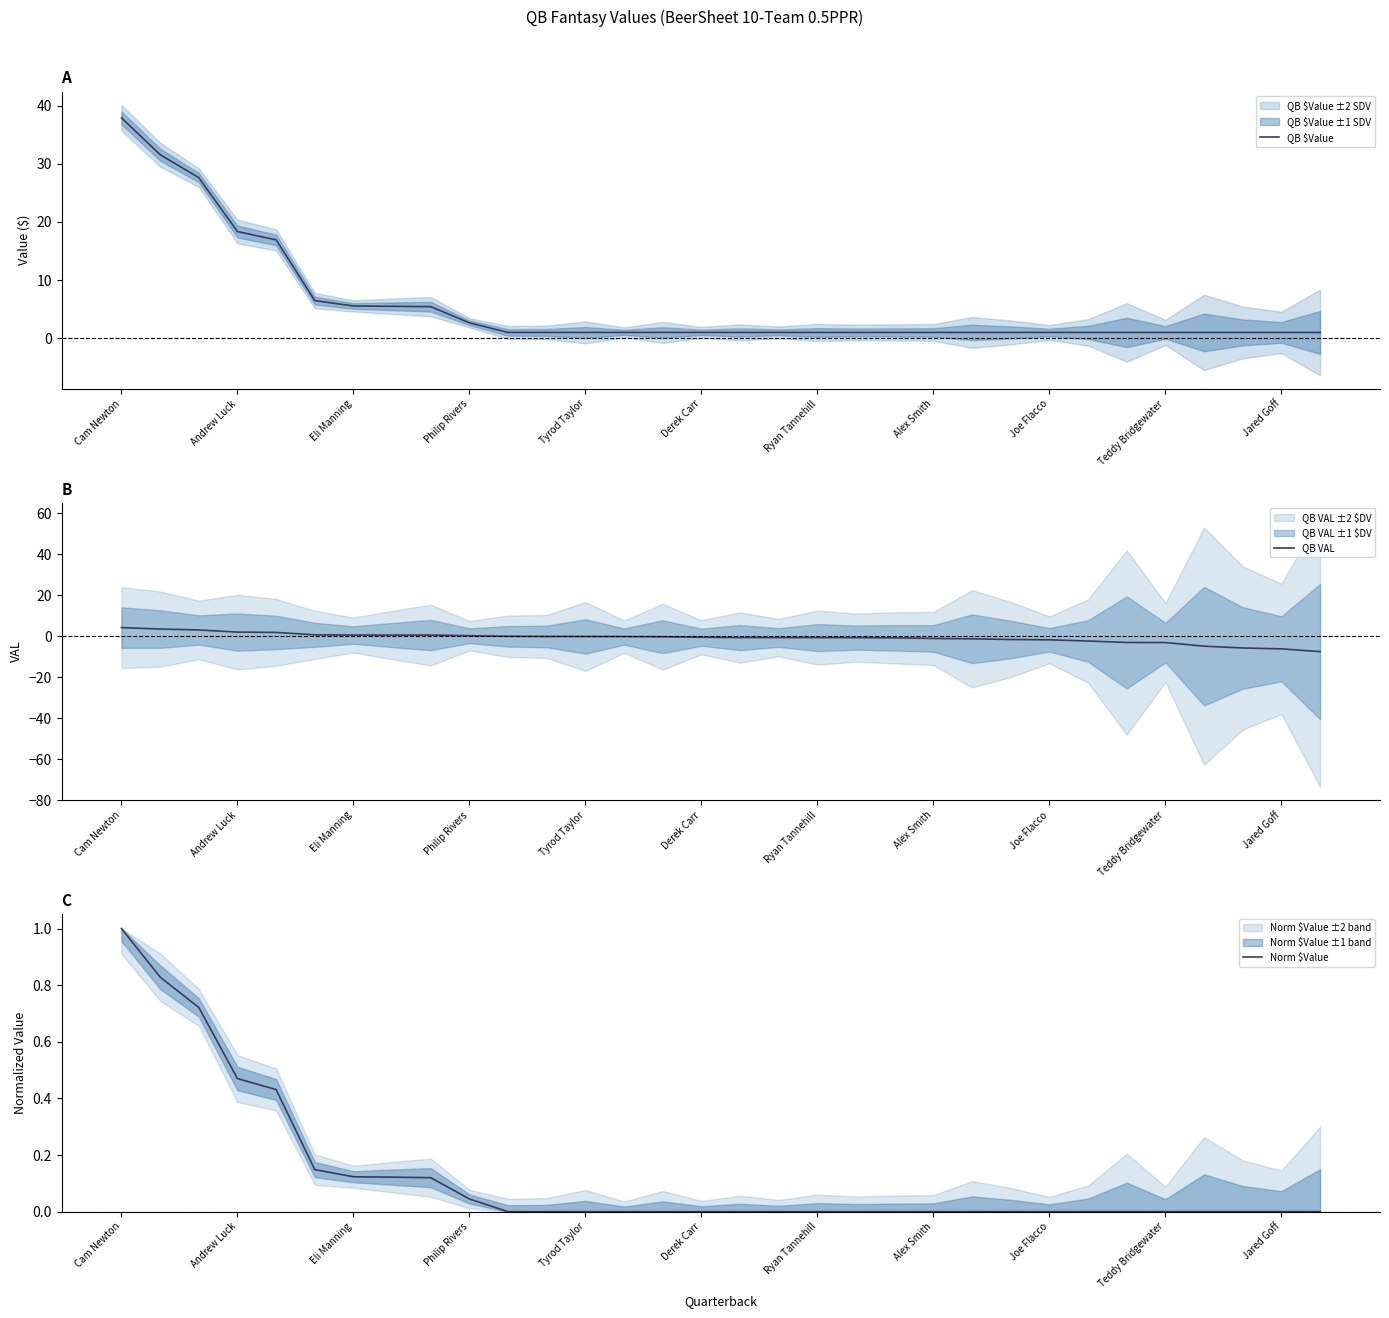

Reading left to right, transcribe all the data shown in this chart.

QB $Value: 37.9	31.6	27.6	18.4	16.9	6.5	5.5	5.5	5.4	2.6	1.0	1.0	1.0	1.0	1.0	1.0	1.0	1.0	1.0	1.0	1.0	1.0	1.0	1.0	1.0	1.0	1.0	1.0	1.0	1.0	1.0	1.0
QB VAL: 4.1	3.4	3.0	1.9	1.8	0.6	0.5	0.5	0.5	0.2	-0.1	-0.2	-0.2	-0.2	-0.3	-0.6	-0.7	-0.7	-0.7	-0.8	-0.8	-1.2	-1.3	-1.7	-1.8	-2.4	-3.1	-3.2	-4.9	-5.8	-6.2	-7.6
Norm $Value: 1.0	0.8	0.7	0.5	0.4	0.1	0.1	0.1	0.1	0.0	0.0	0.0	0.0	0.0	0.0	0.0	0.0	0.0	0.0	0.0	0.0	0.0	0.0	0.0	0.0	0.0	0.0	0.0	0.0	0.0	0.0	0.0